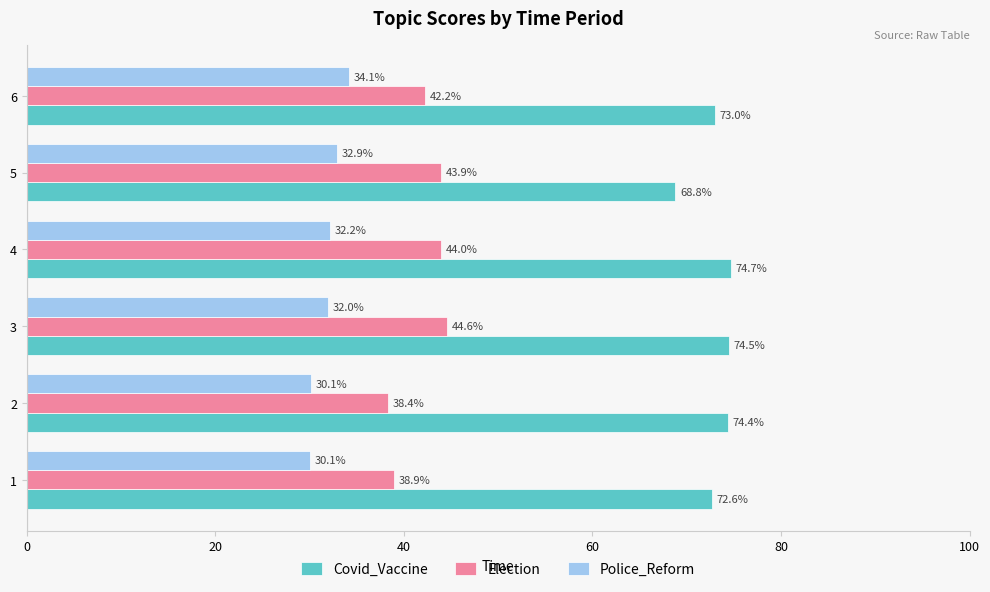

Is the value of Police_Reform at 6 greater than the value of Covid_Vaccine at 2?

No